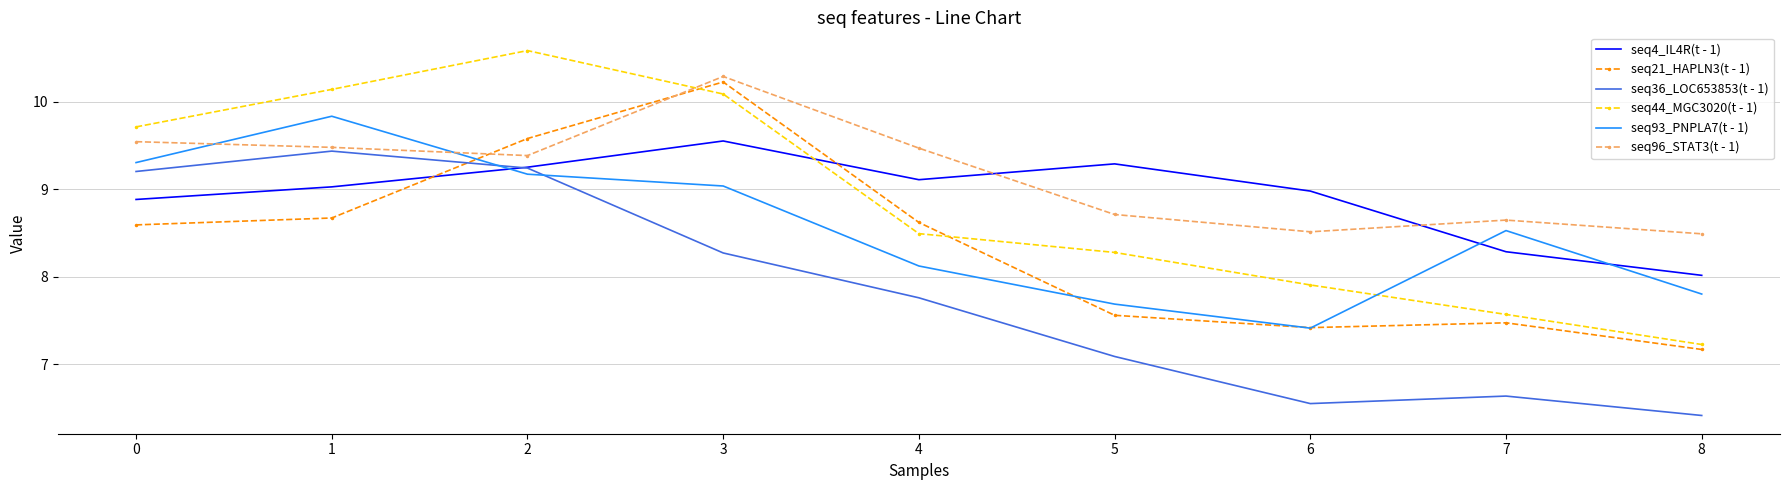

What is the total value across all series at 4?

51.6